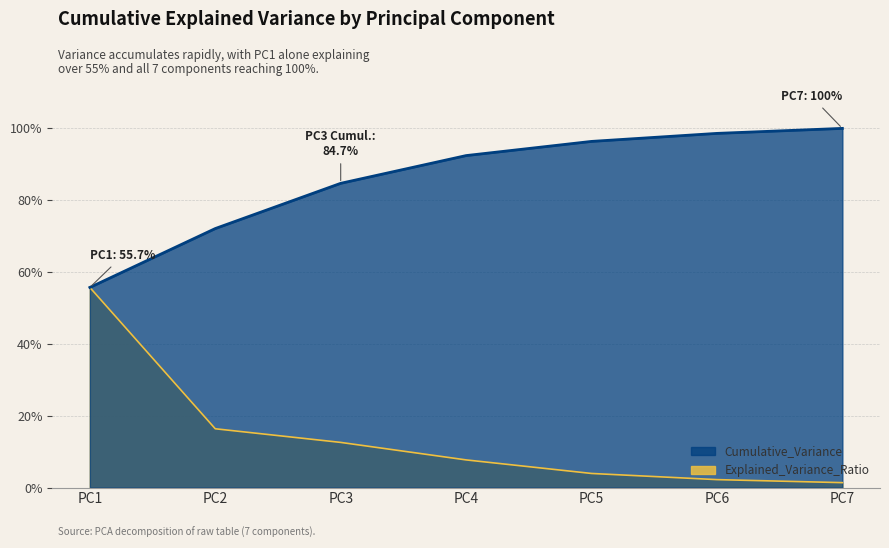

Which series has the largest total across all categories?

Cumulative_Variance